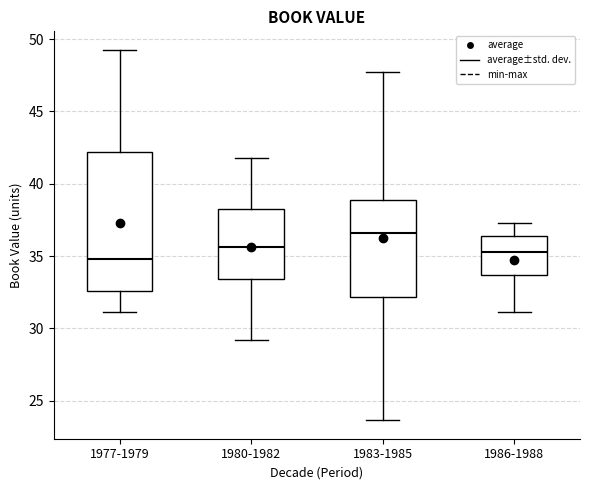

Reading left to right, transcribe this box plot: for each box, give where its median line is, the range the box spans, and where its two whiskers end, as read against the y-axis. The values are not printed on the chart, so give them approximately, as read against the axis.

1977-1979: median 35.0, box 32.5 to 42.0, whiskers 31.0 to 49.5
1980-1982: median 35.5, box 33.5 to 38.0, whiskers 29.0 to 42.0
1983-1985: median 36.5, box 32.0 to 39.0, whiskers 23.5 to 47.5
1986-1988: median 35.5, box 33.5 to 36.5, whiskers 31.0 to 37.5